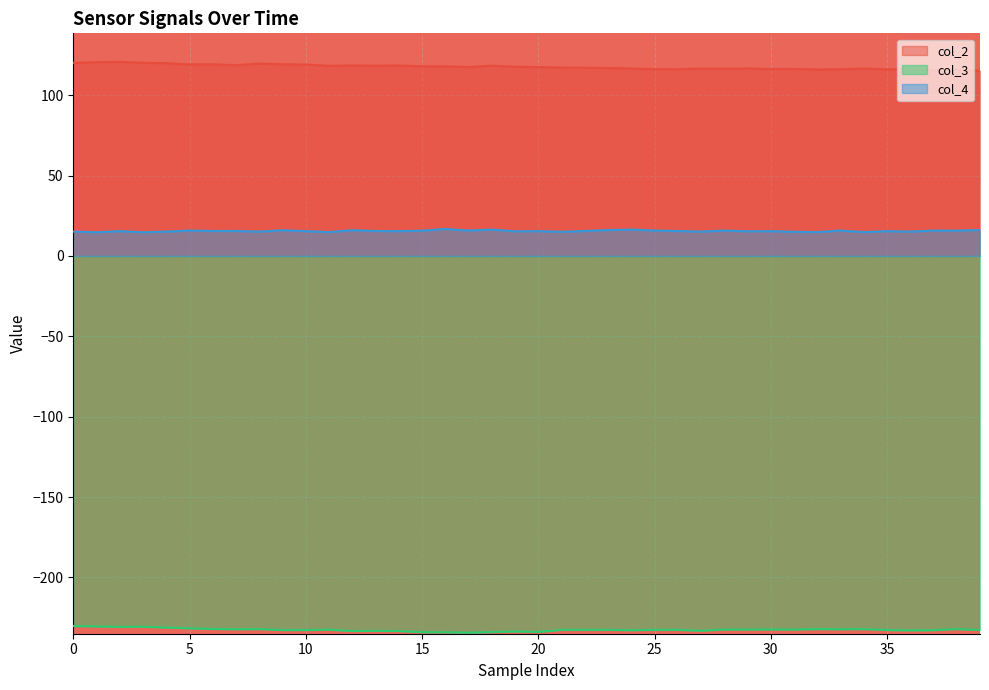

True or false: col_3 and col_4 intersect in this chart.

False